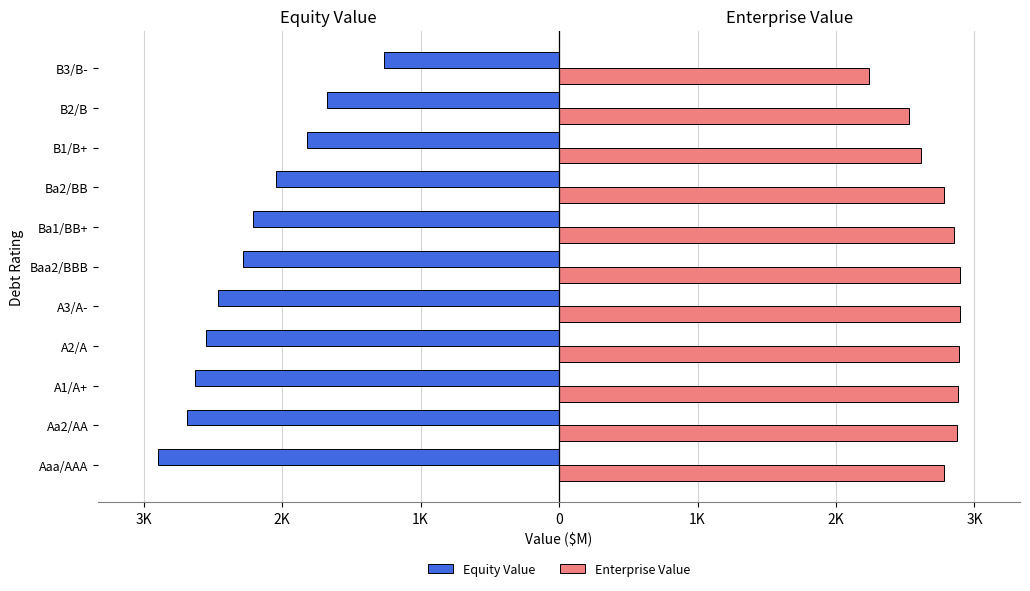

What are all the series names shown in the legend?

Equity Value, Enterprise Value